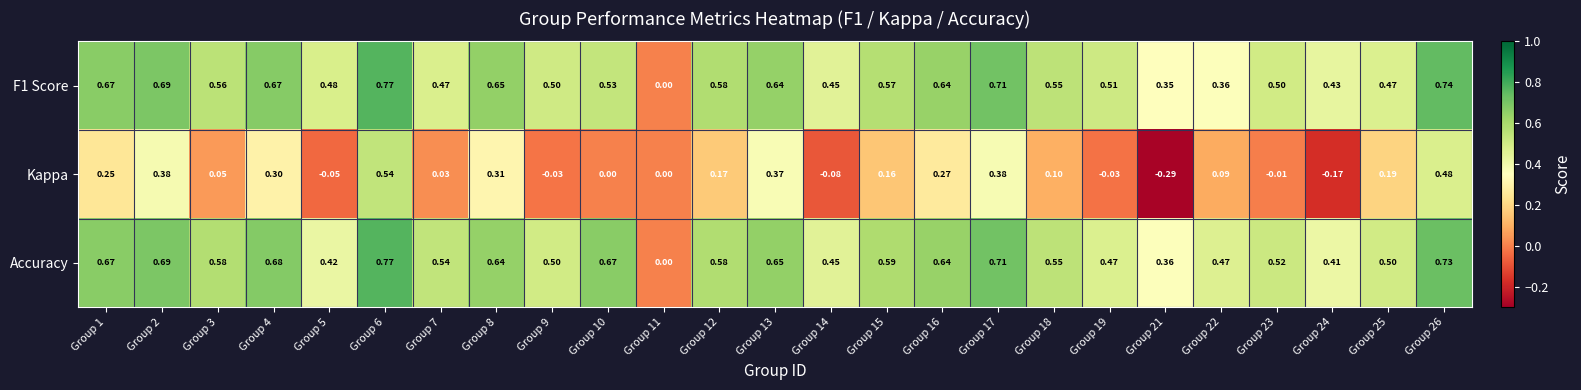

Is the value of Kappa at Group 2 greater than the value of Accuracy at Group 15?

No